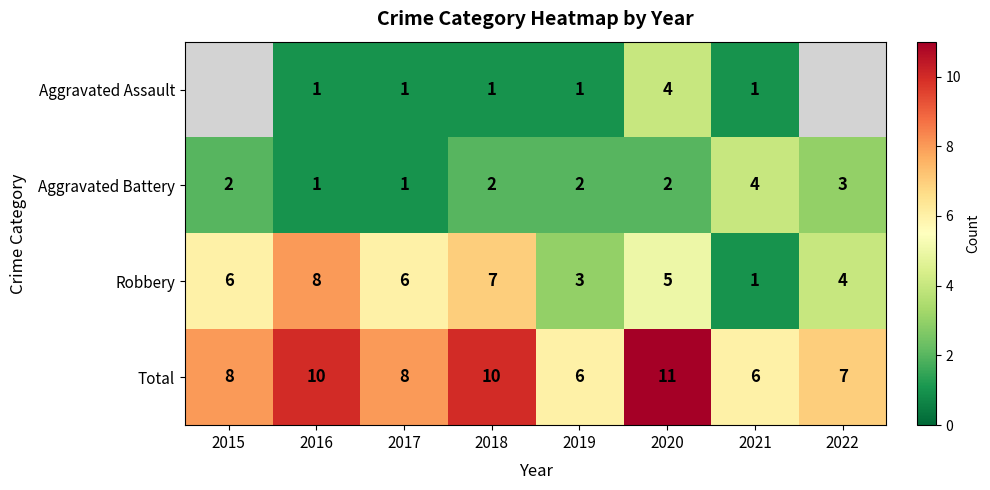

Which label corresponds to the largest value in the chart?

2020